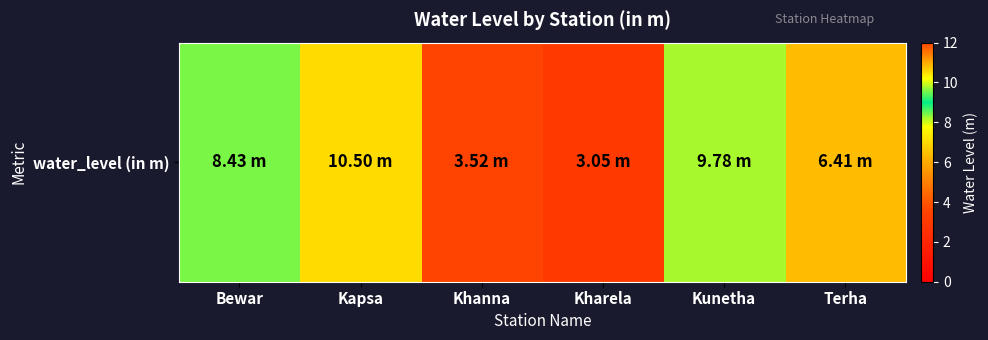

What is the maximum value shown in the chart?

10.5